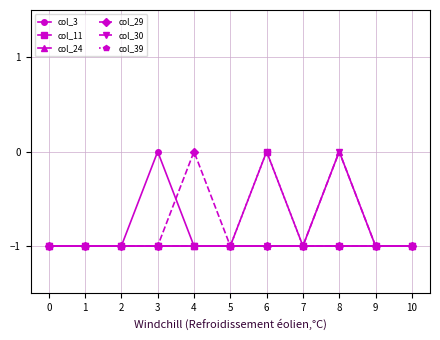

Does the chart have visible grid lines?

Yes